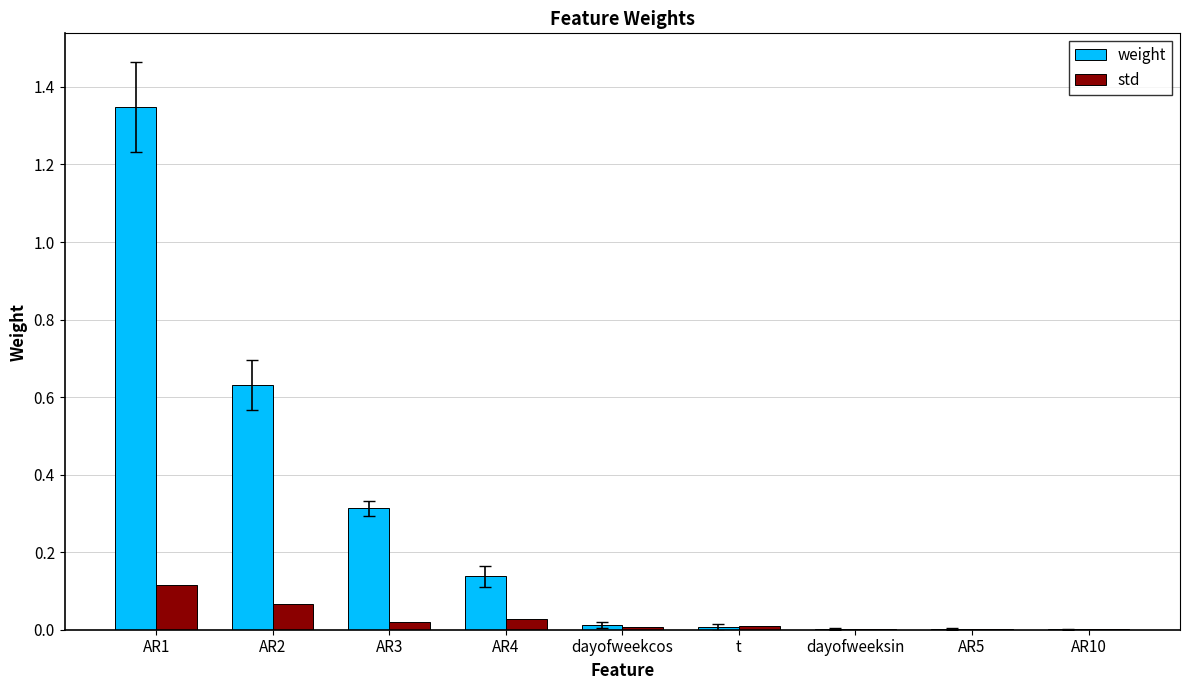

How many series are shown in this chart?

2